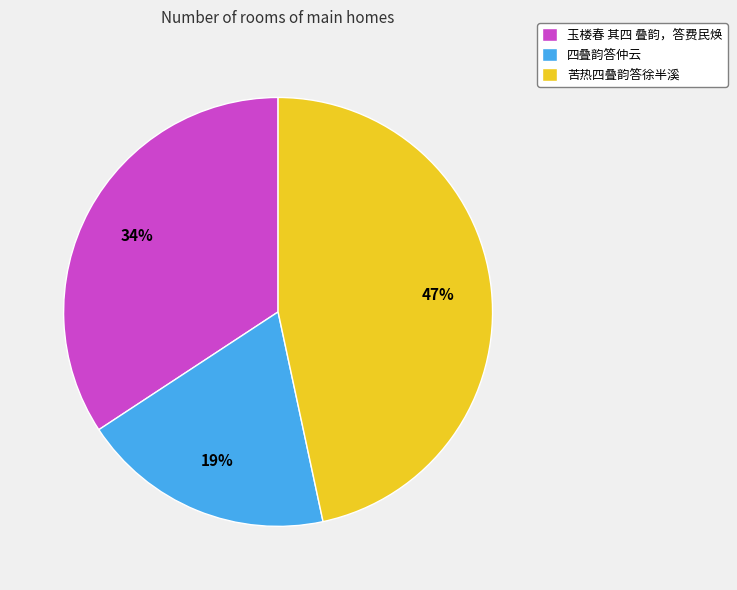

The 四叠韵答仲云 slice represents 19% of the pie. True or false?

True